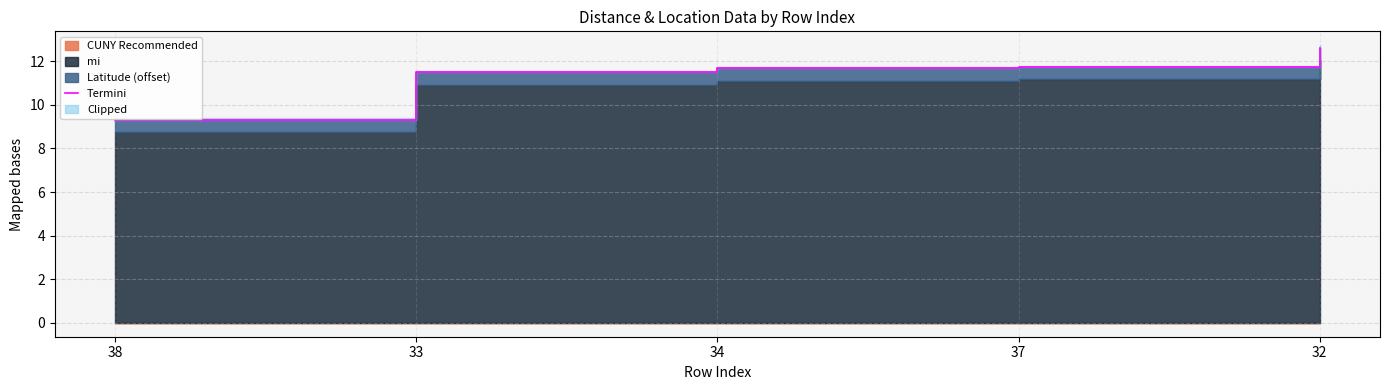

True or false: there are more than 1 points higher than both neighbors.

False